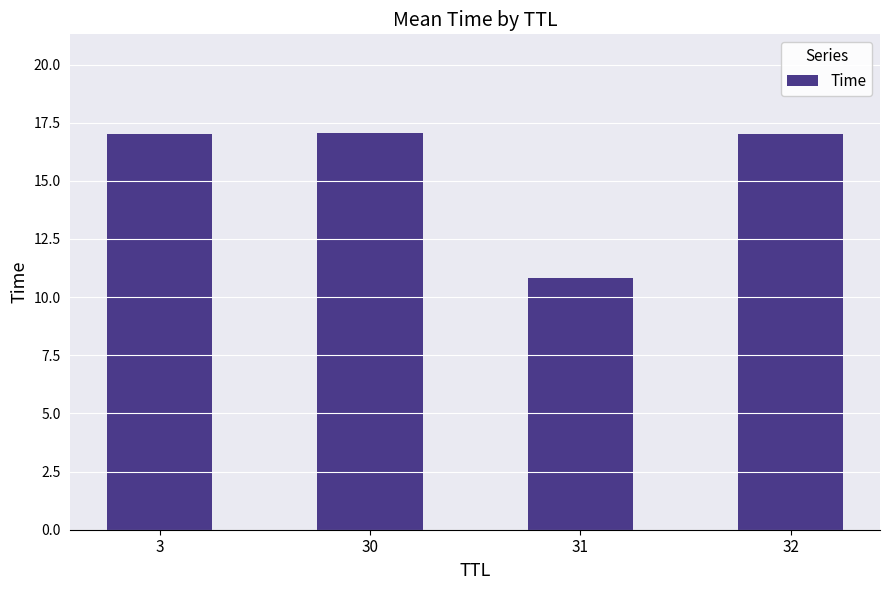

What is the minimum value shown in the chart?

10.8